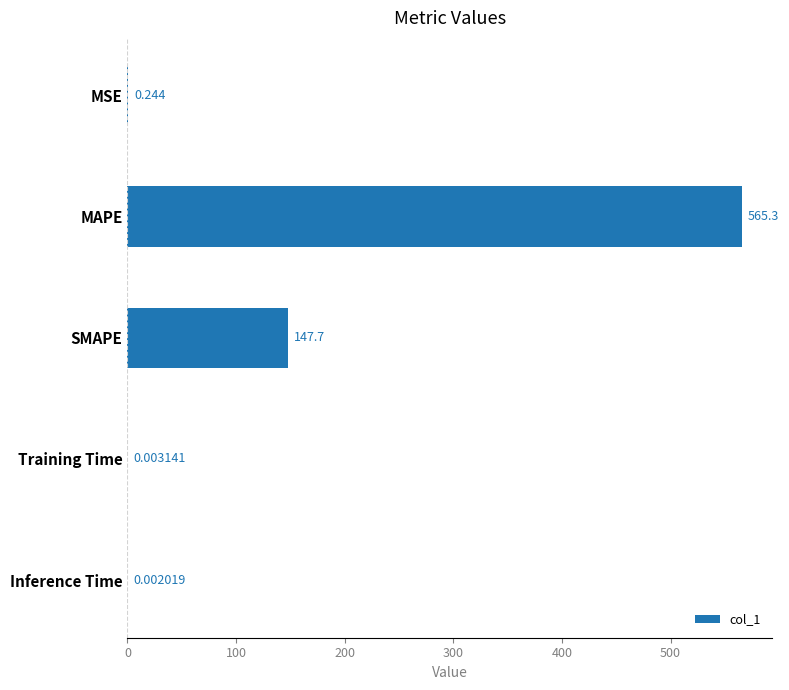

Which has a higher value, Inference Time or MAPE?

MAPE